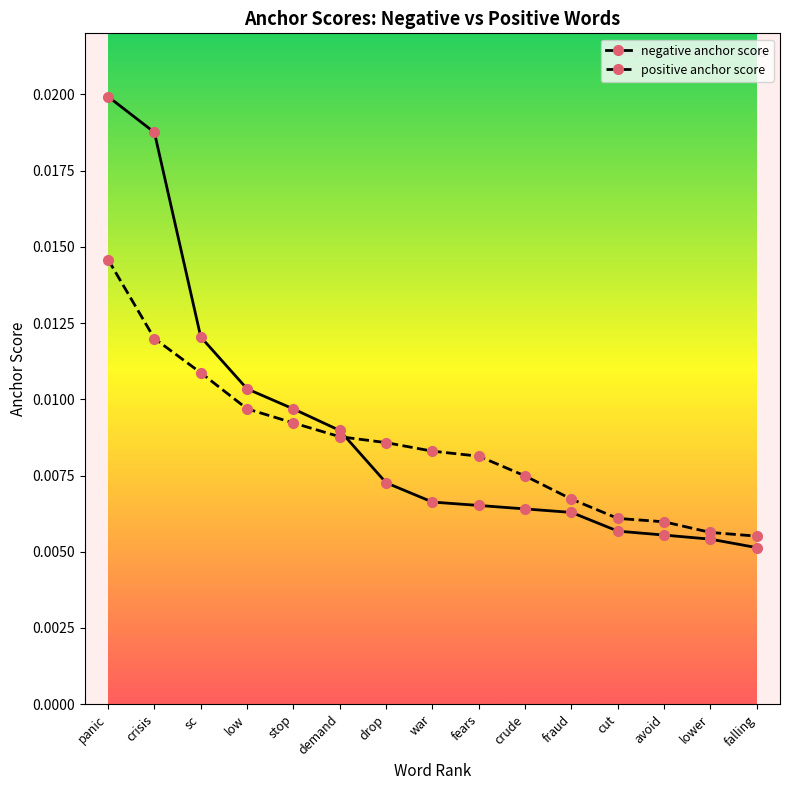

At how many categories does at least one series exceed 0?

15